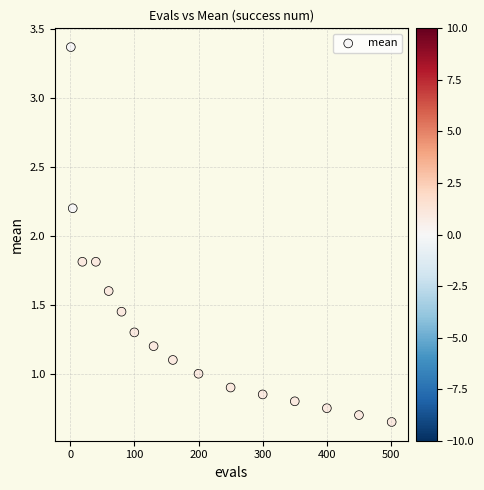

What is the range of Y values (max minus min)?

2.7